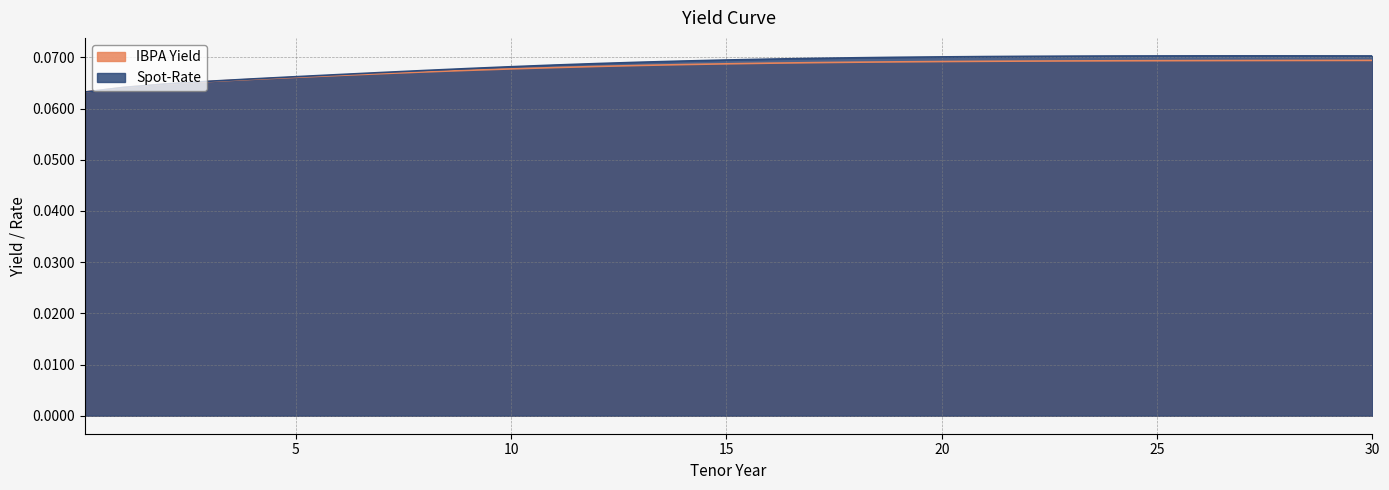

Rank the series by their average value, from lowest to highest.

IBPA Yield, Spot-Rate